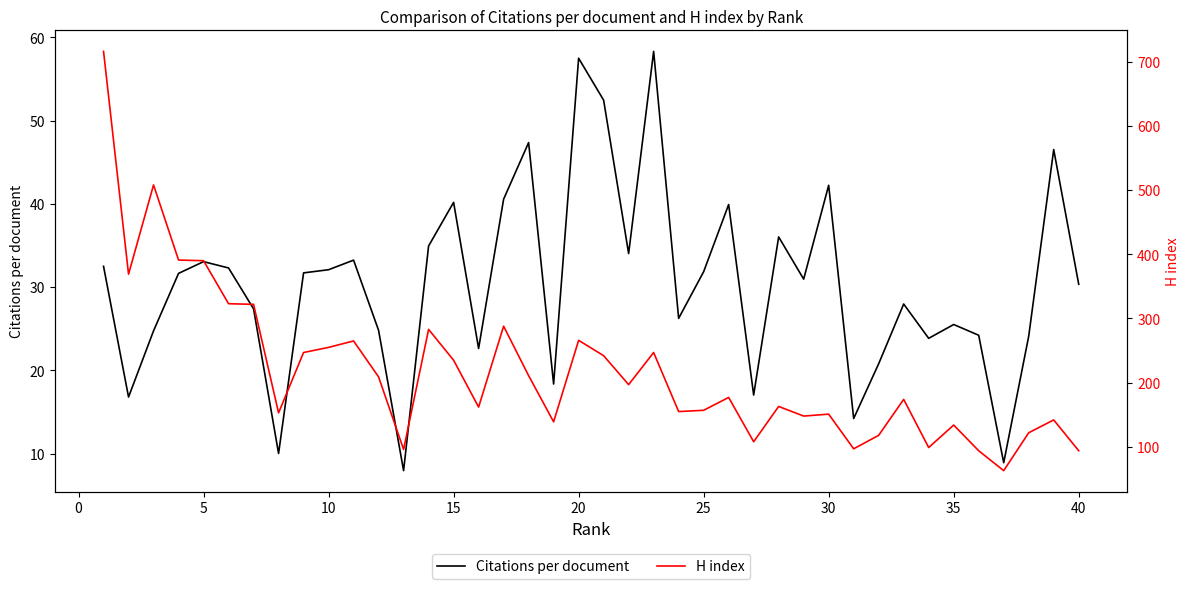

What is the highest value of the Citations per document series?

58.3